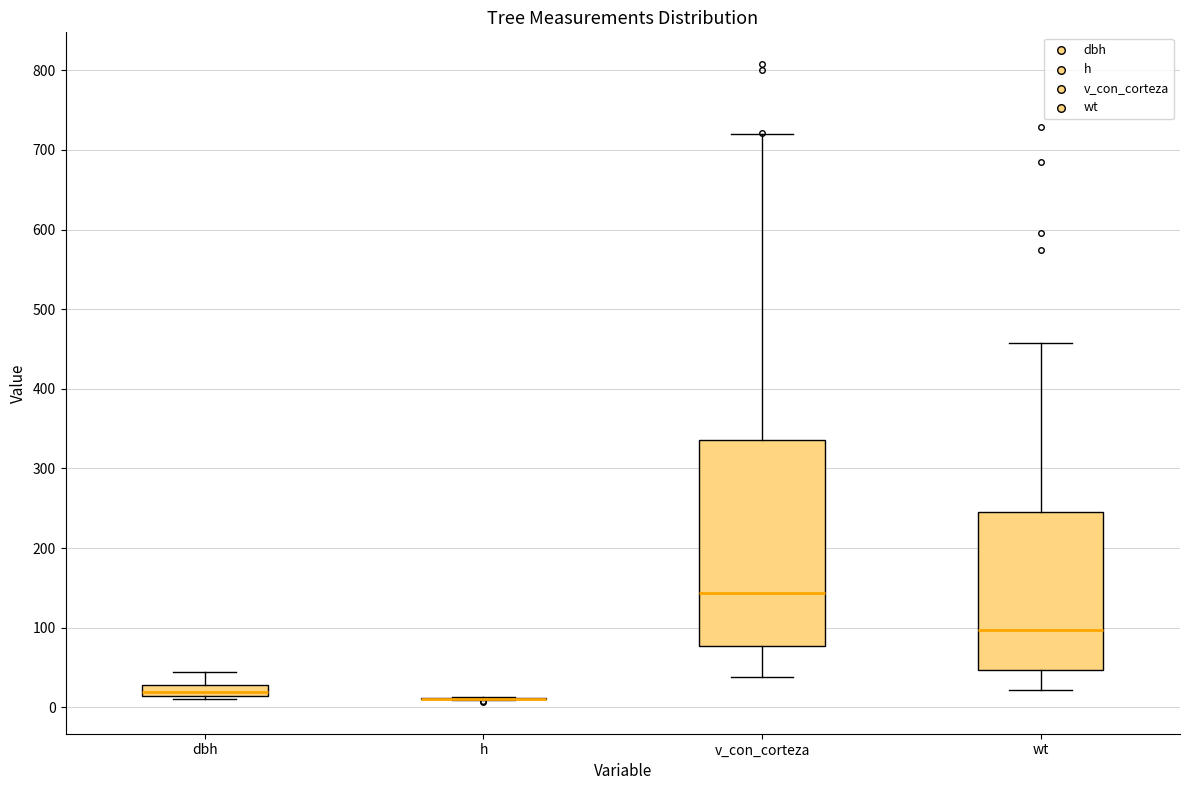

Comparing the boxes themselves (not the whiskers), which one is the tallest?

v_con_corteza